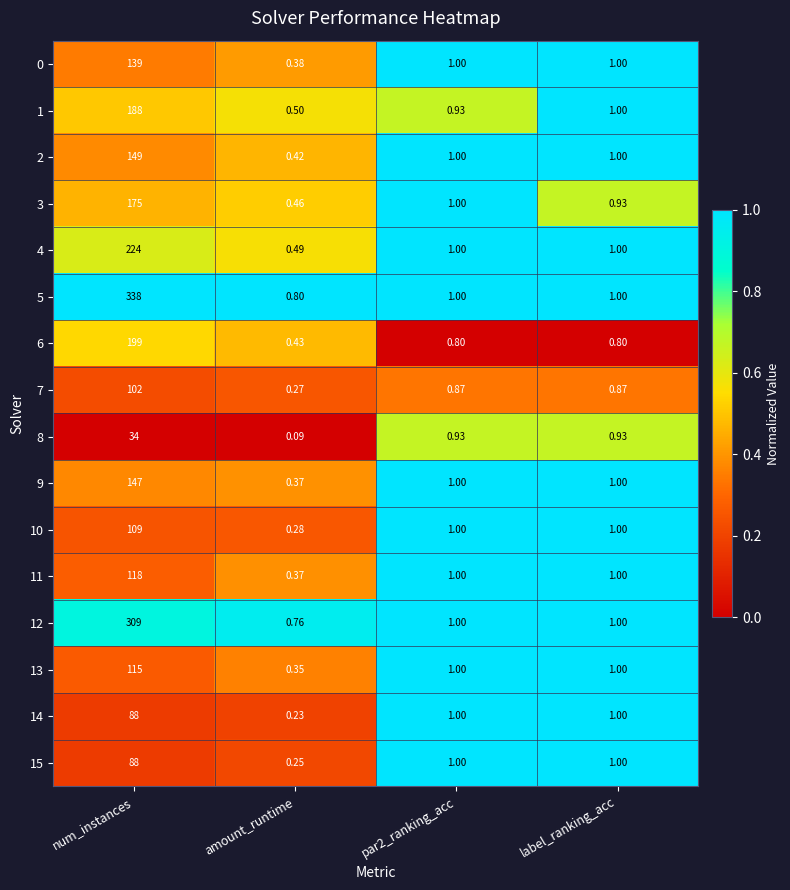

At which category is the sum across all series the highest?

num_instances